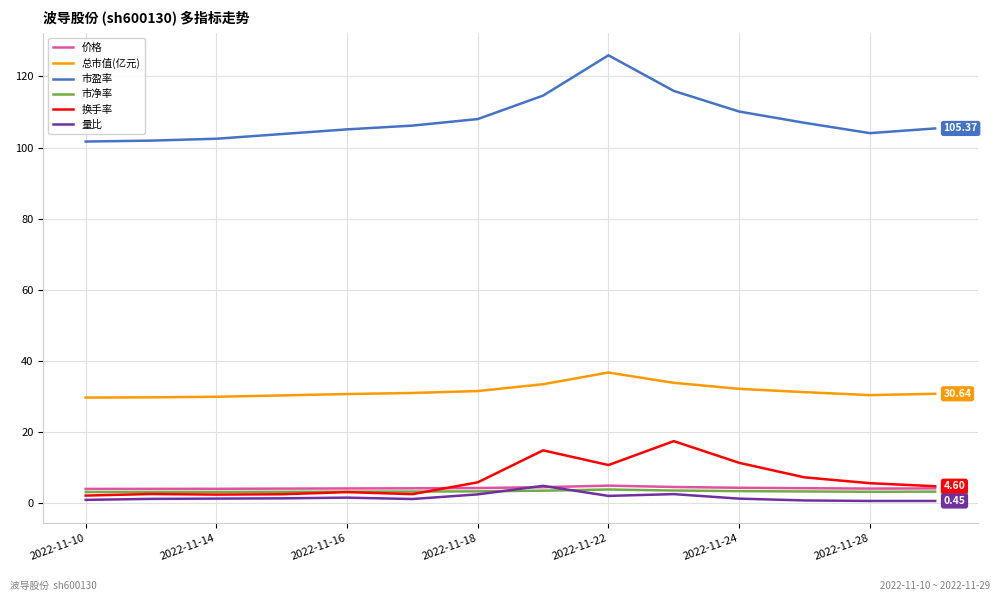

True or false: 量比 and 市盈率 cross at least once.

False